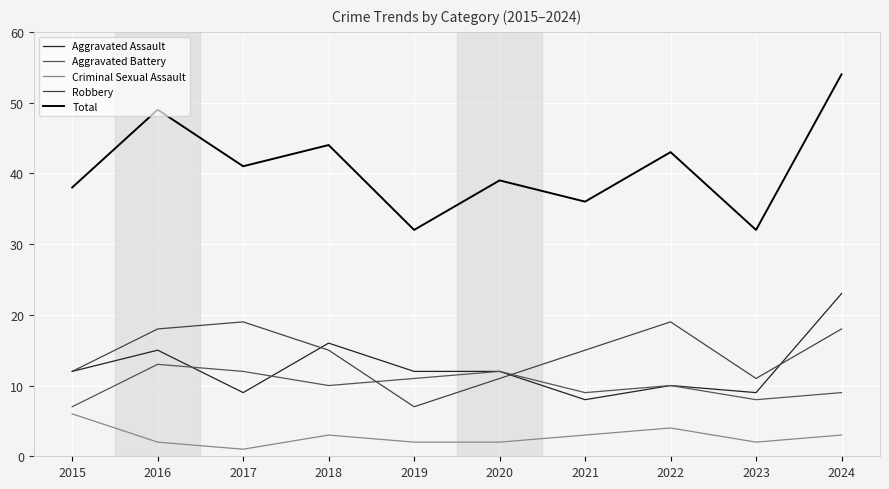

Rank the series at 2021 from lowest to highest value.

Criminal Sexual Assault, Aggravated Assault, Aggravated Battery, Robbery, Total